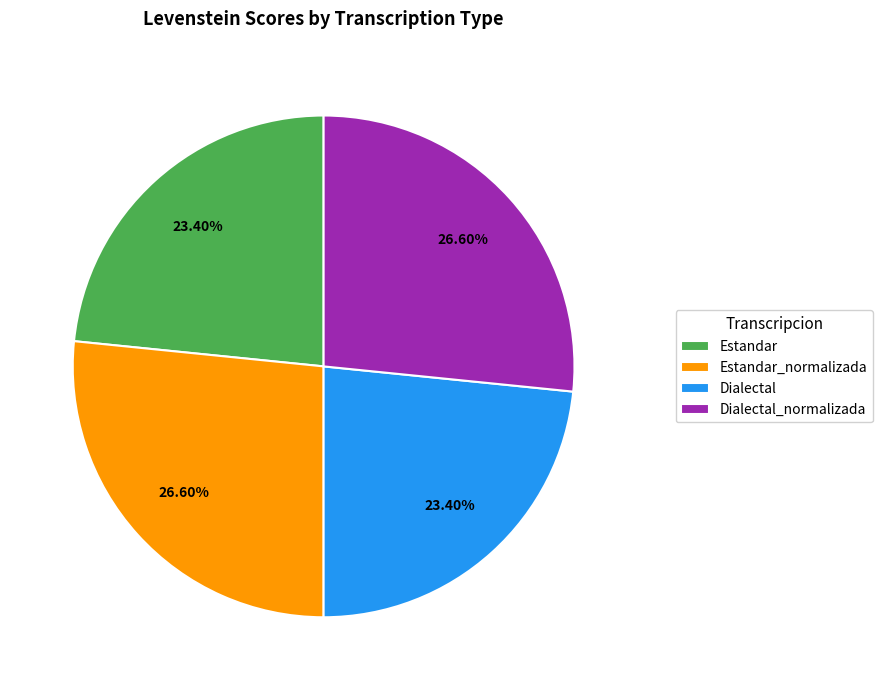

True or false: Estandar accounts for 31% of the total.

False